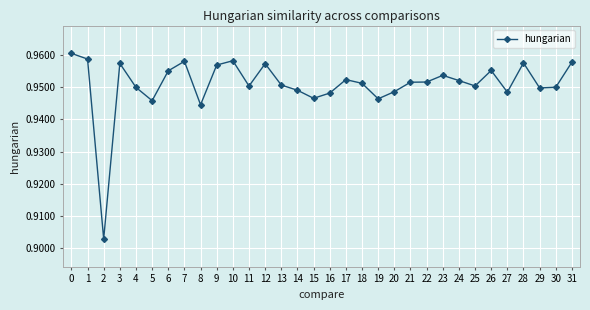

The value at 25 is 1.4. True or false?

False